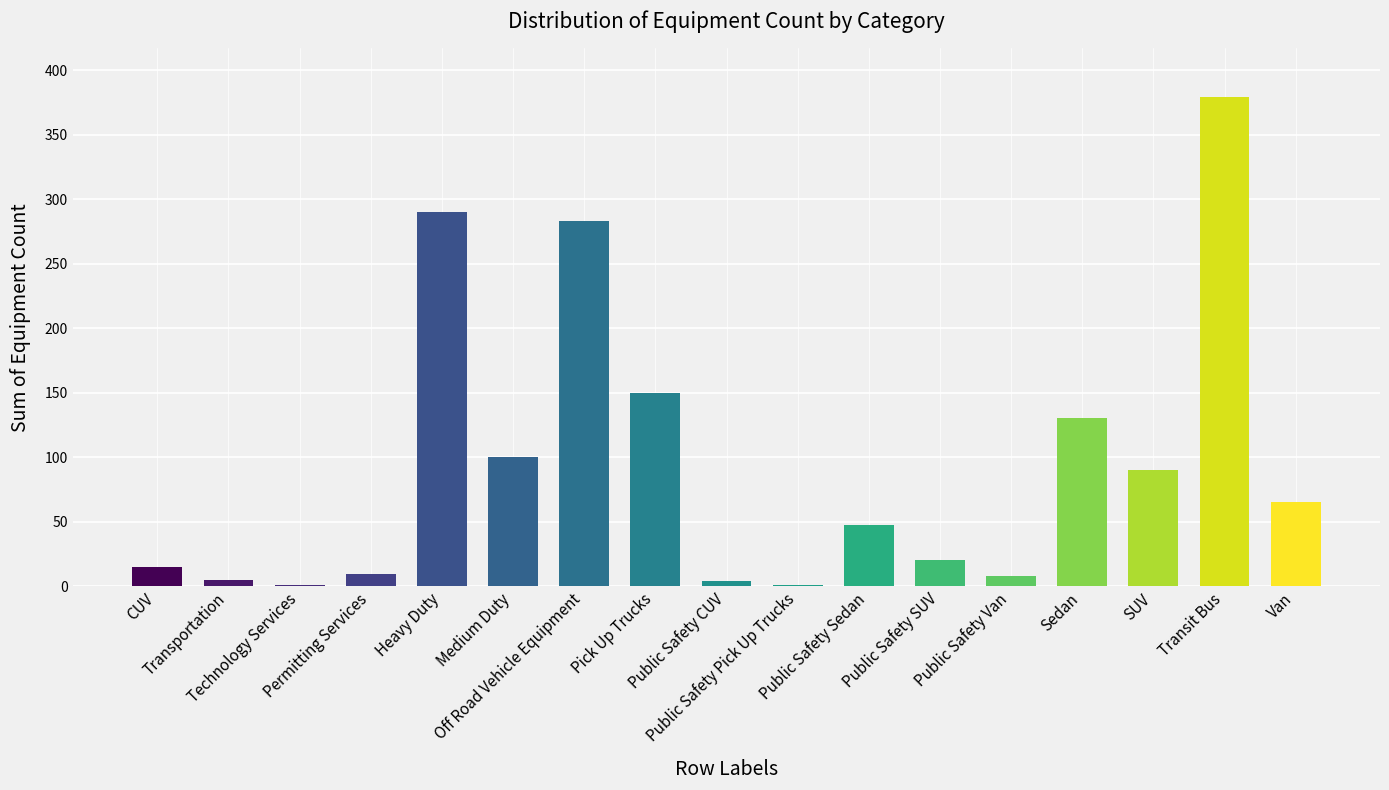

List the labels in order of value, largest first.

Transit Bus, Heavy Duty, Off Road Vehicle Equipment, Pick Up Trucks, Sedan, Medium Duty, SUV, Van, Public Safety Sedan, Public Safety SUV, CUV, Permitting Services, Public Safety Van, Transportation, Public Safety CUV, Technology Services, Public Safety Pick Up Trucks